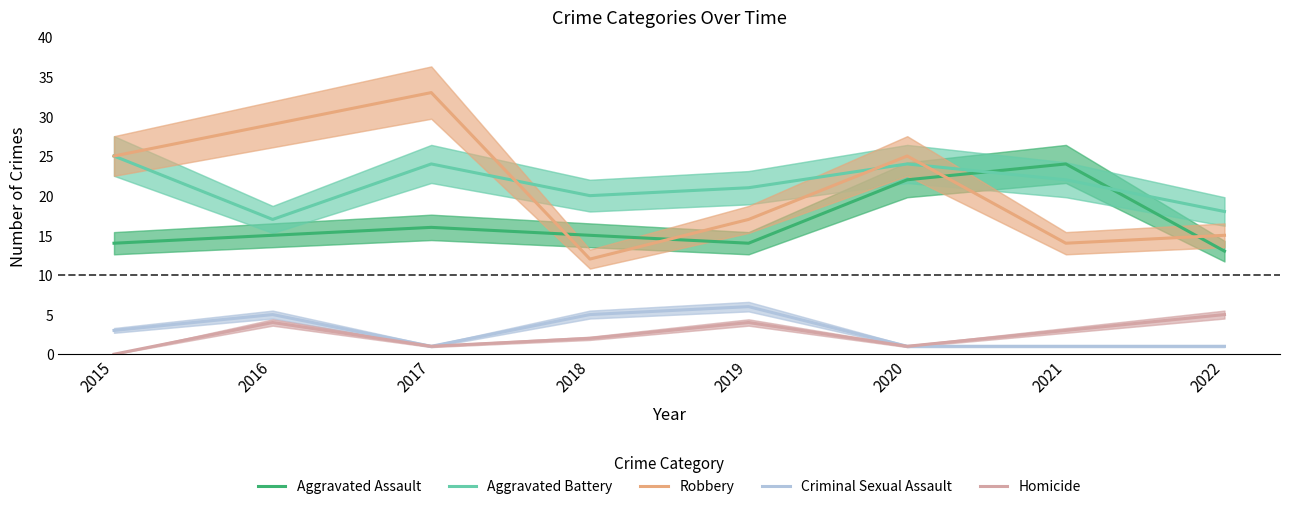

Between 2019 and 2020, which is larger?

2020